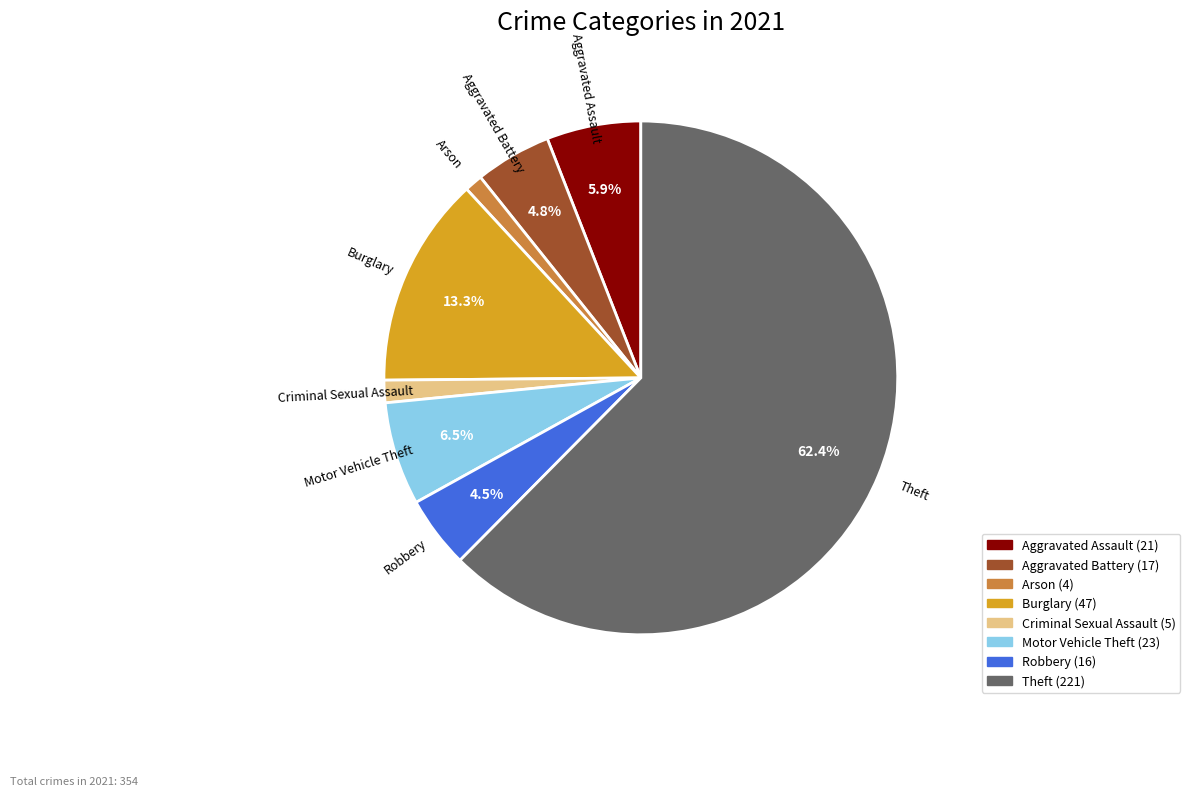

Which has a higher value, Arson or Aggravated Battery?

Aggravated Battery